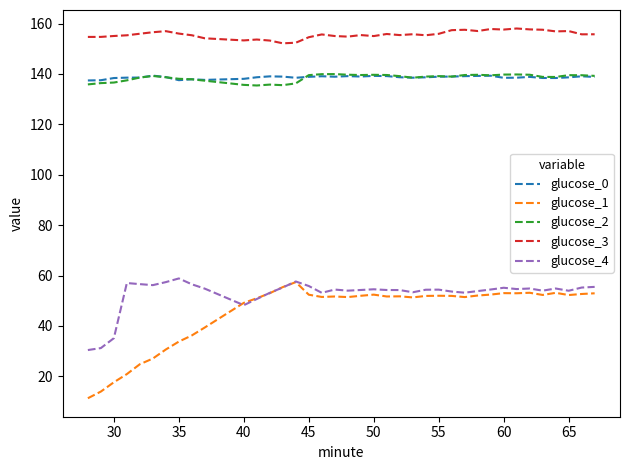

Which series has the largest total across all categories?

glucose_3